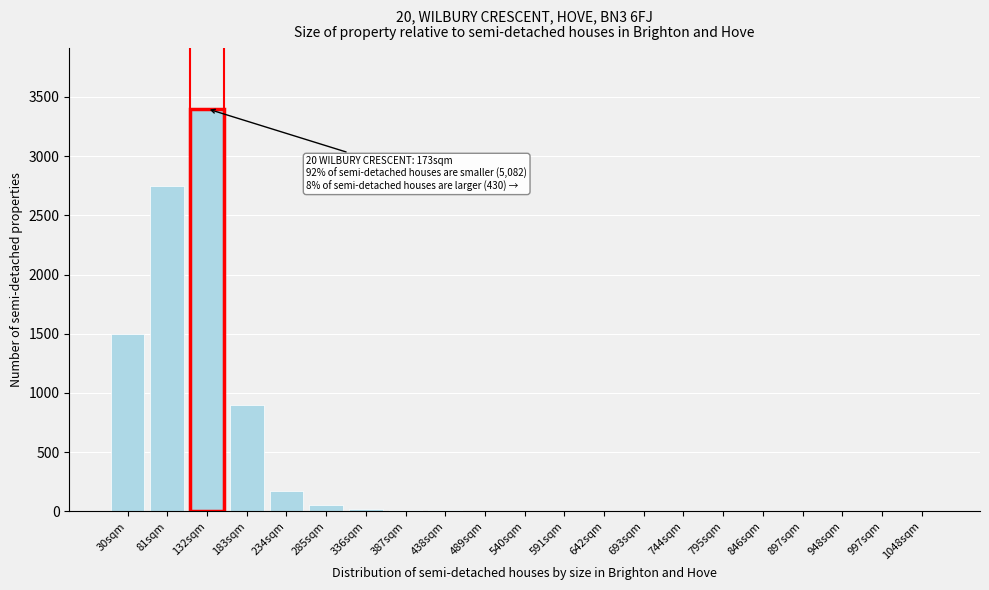

Which label corresponds to the largest value in the chart?

132sqm